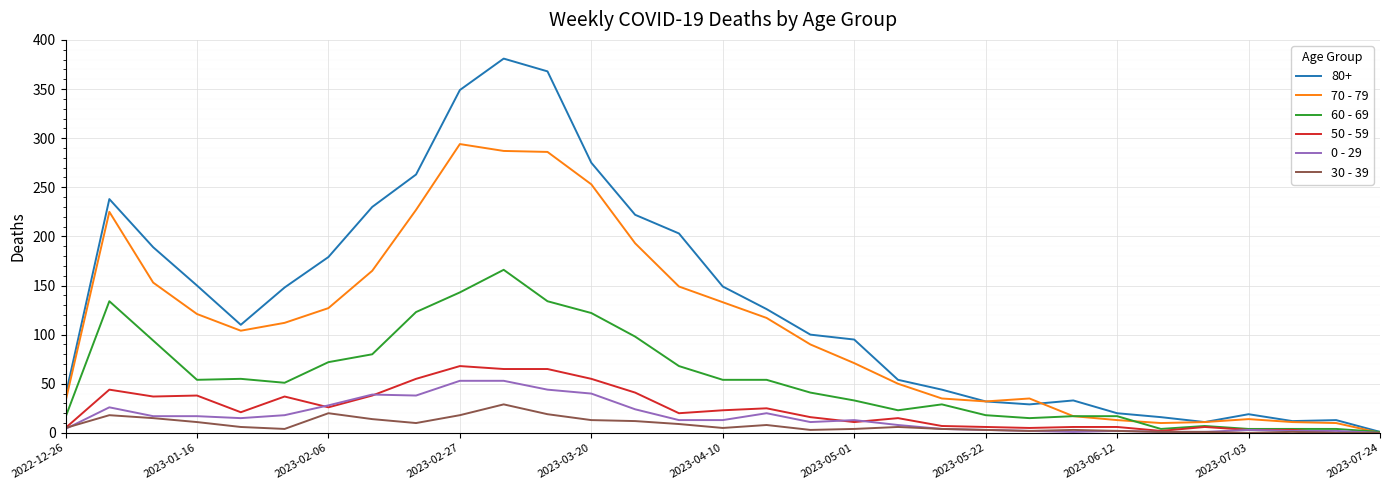

Which series has the largest range (max minus min)?

80+